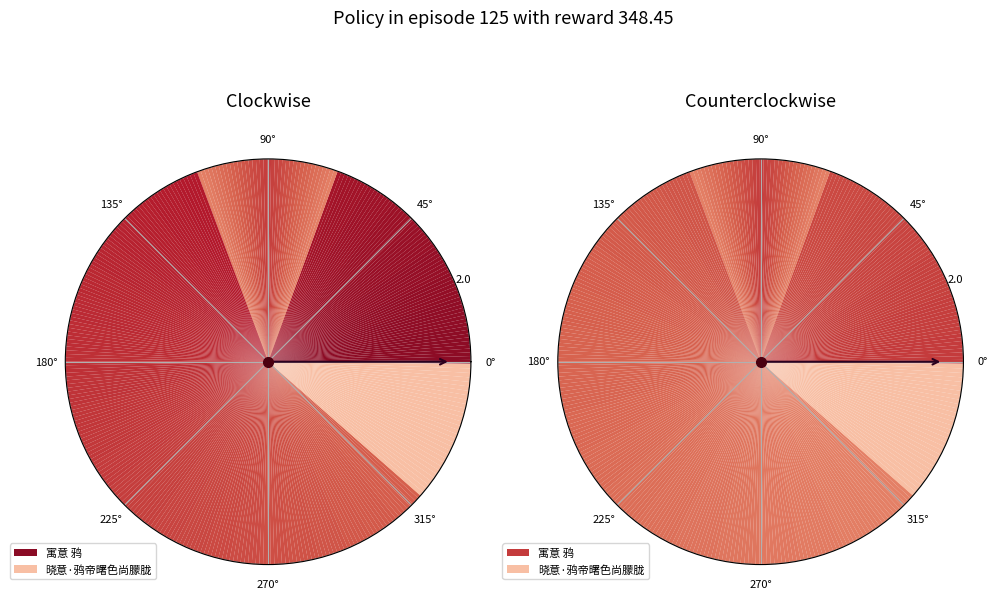

What percentage do 晓意·鸦帝曙色尚朦胧 and 寓意 鸦 together represent?

100.0%